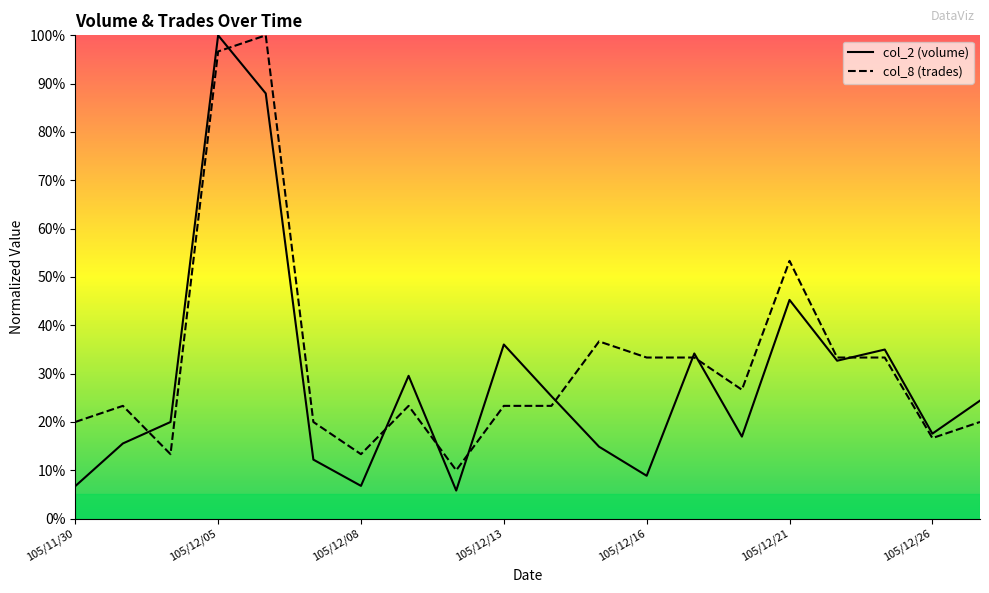

What is the greatest value displayed?

100.0